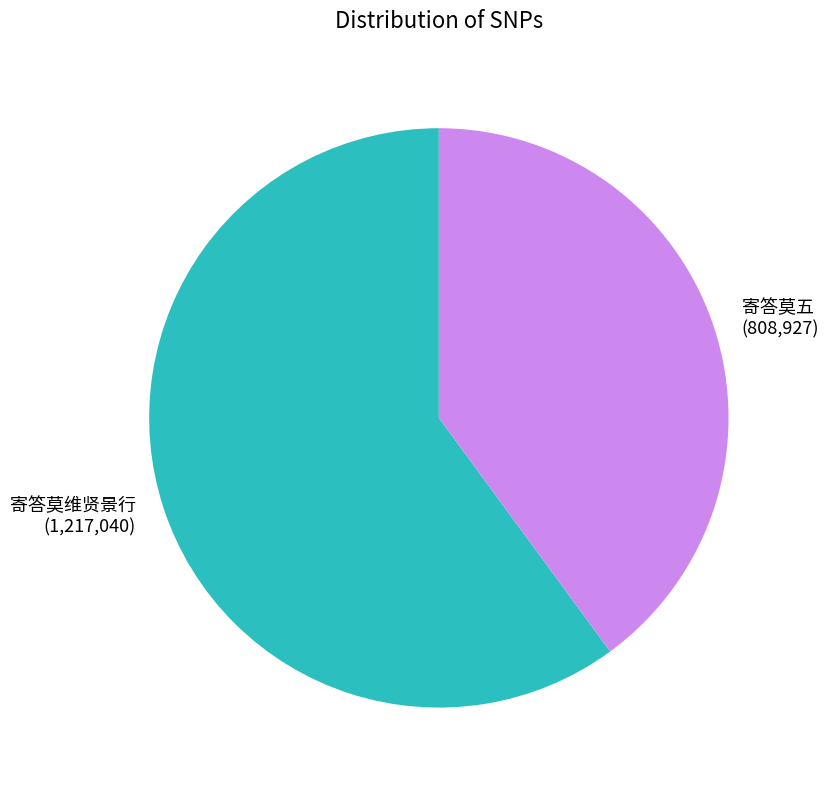

What is the ratio of the value at 寄答莫维贤景行 to the value at 寄答莫五?

1.5